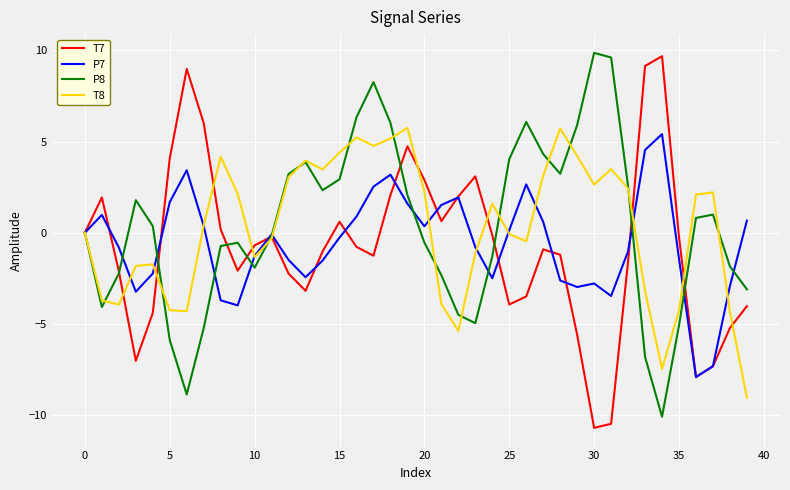

What is the maximum value for T7?

9.7